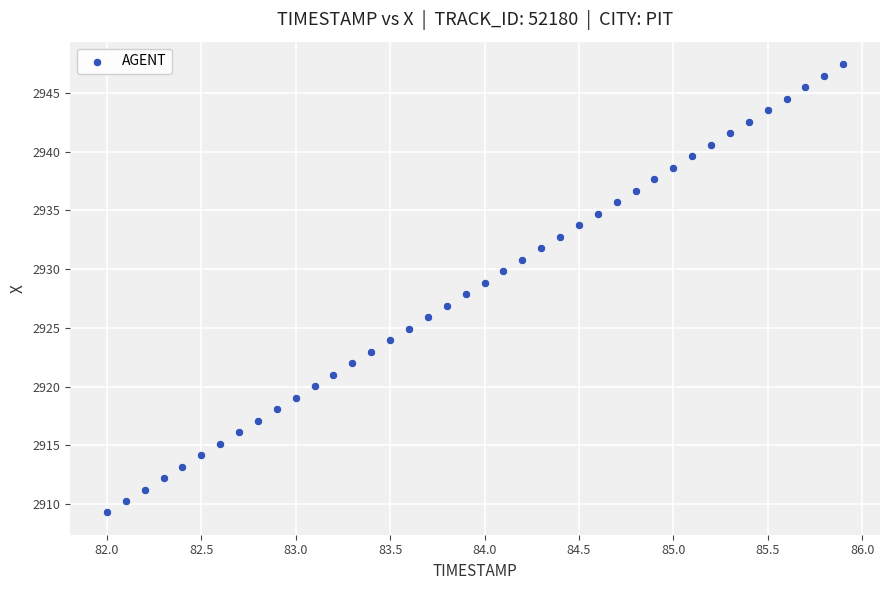

What is the range of X values (max minus min)?

3.9